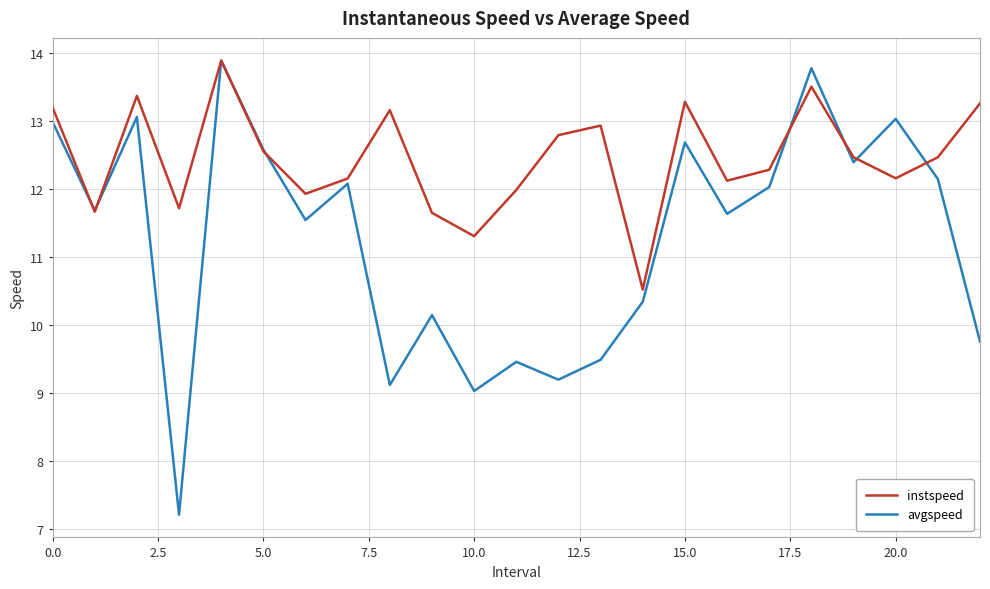

Which series has the largest total across all categories?

instspeed